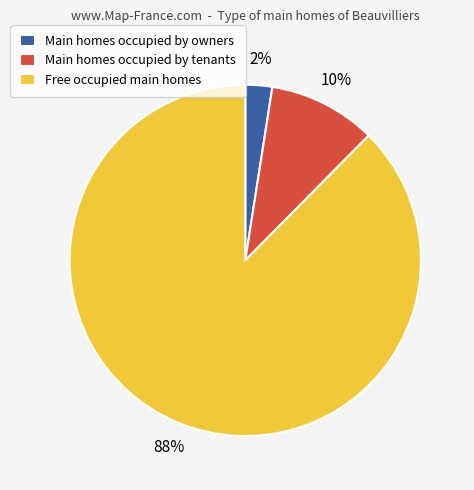

How many segments does this pie chart have?

3